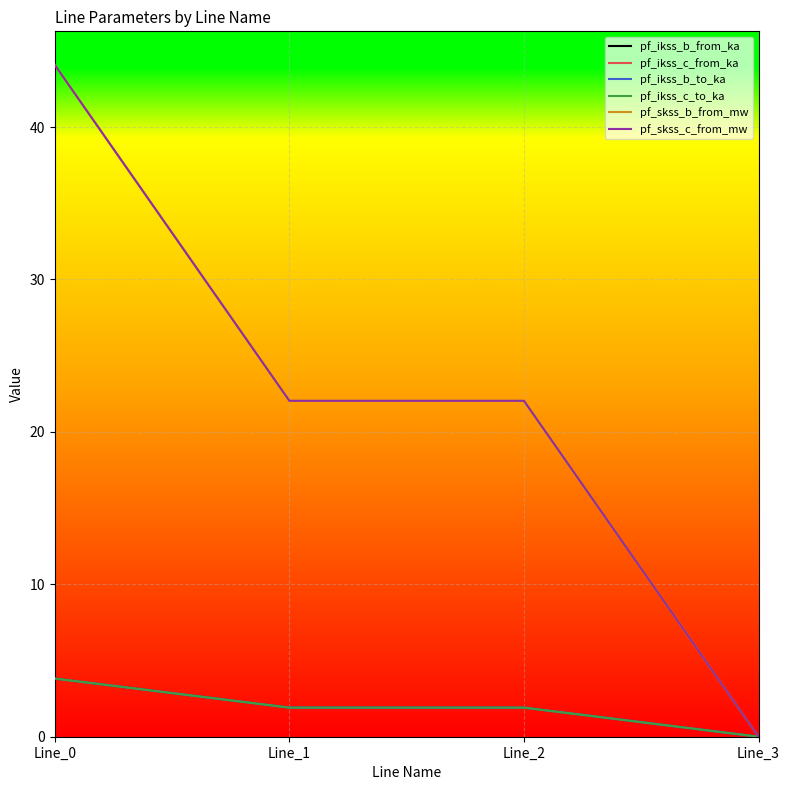

Does the chart have visible grid lines?

Yes